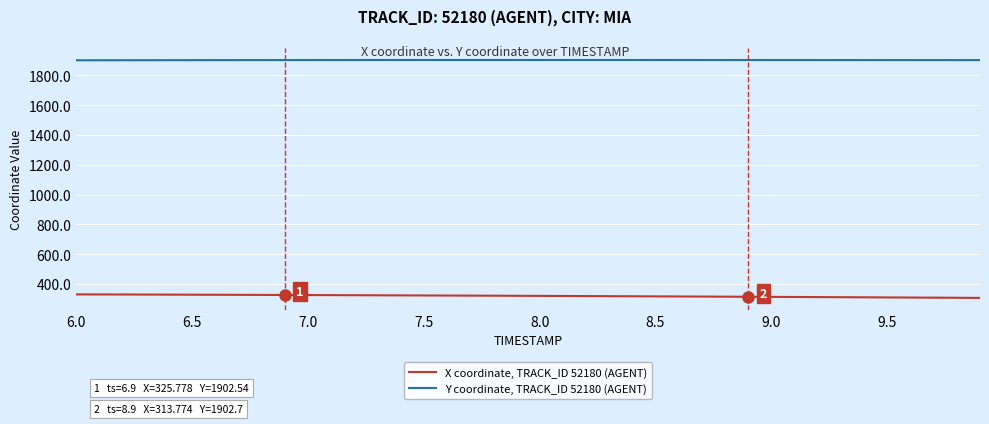

How many lines are shown in the chart?

2